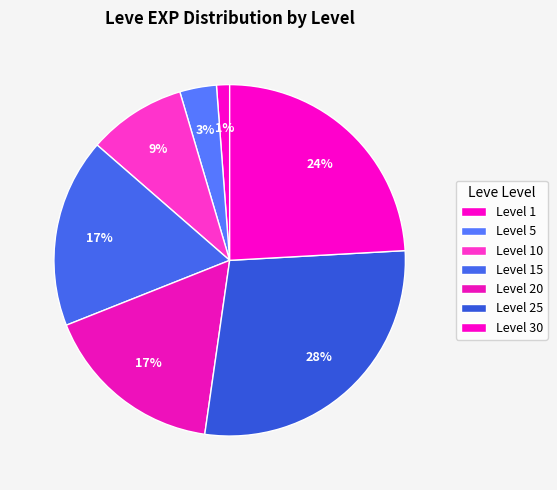

Is there a majority slice in this chart?

No